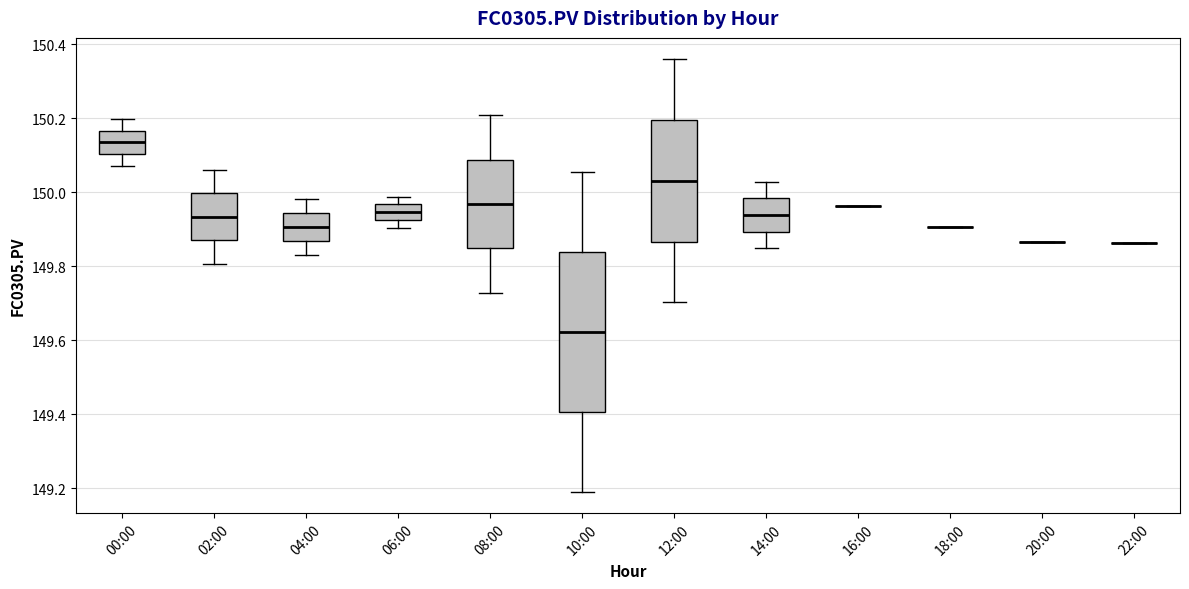

Where does the median line of the box for 10:00 sit on the y-axis? The values are not printed on the chart, so give them approximately, as read against the axis.

149.62